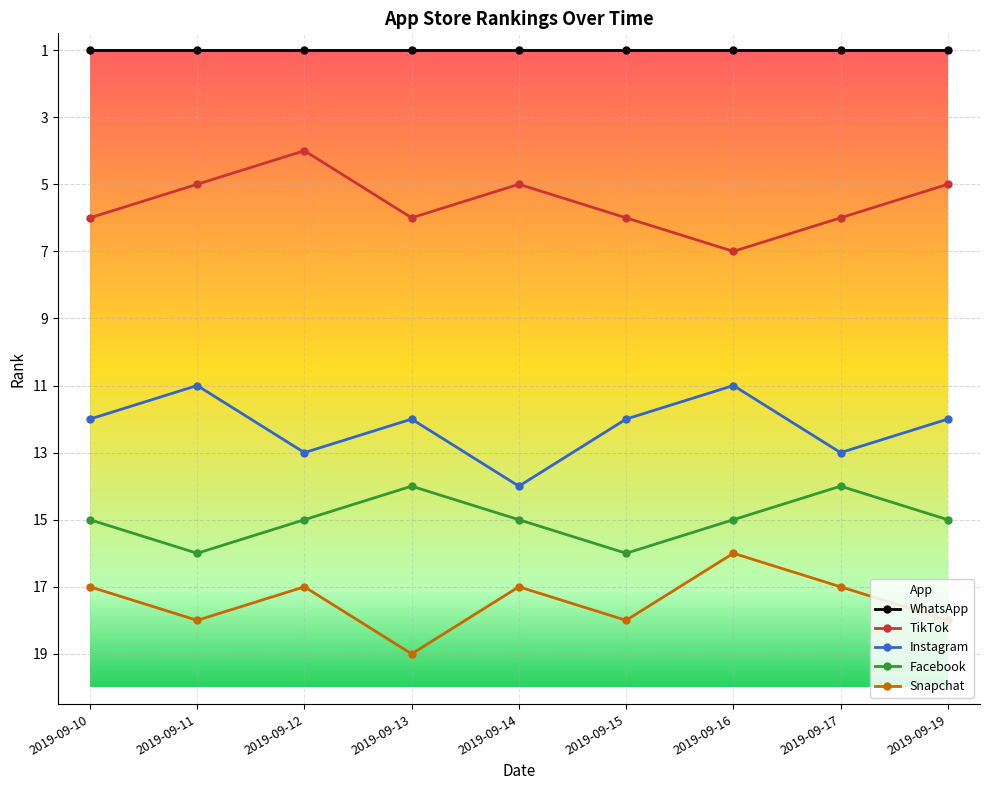

The value of Instagram at 2019-09-16 is 17. True or false?

False